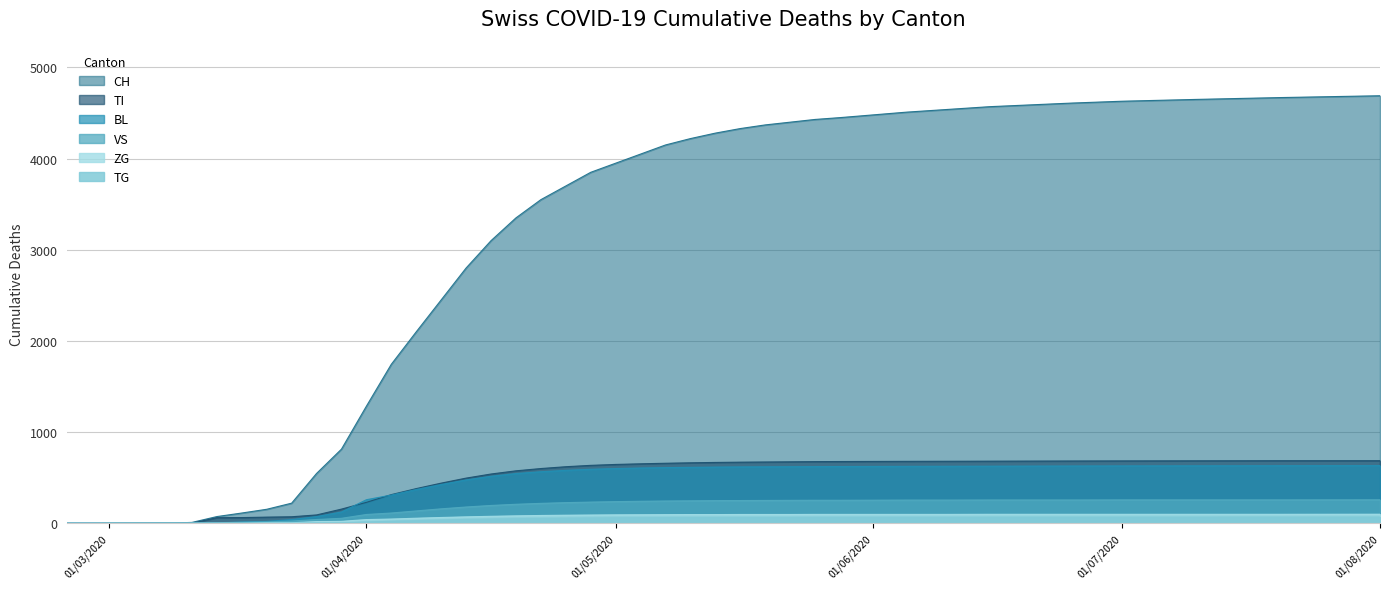

Is the value of TG at 2020-03-20 greater than the value of BL at 2020-06-20?

No